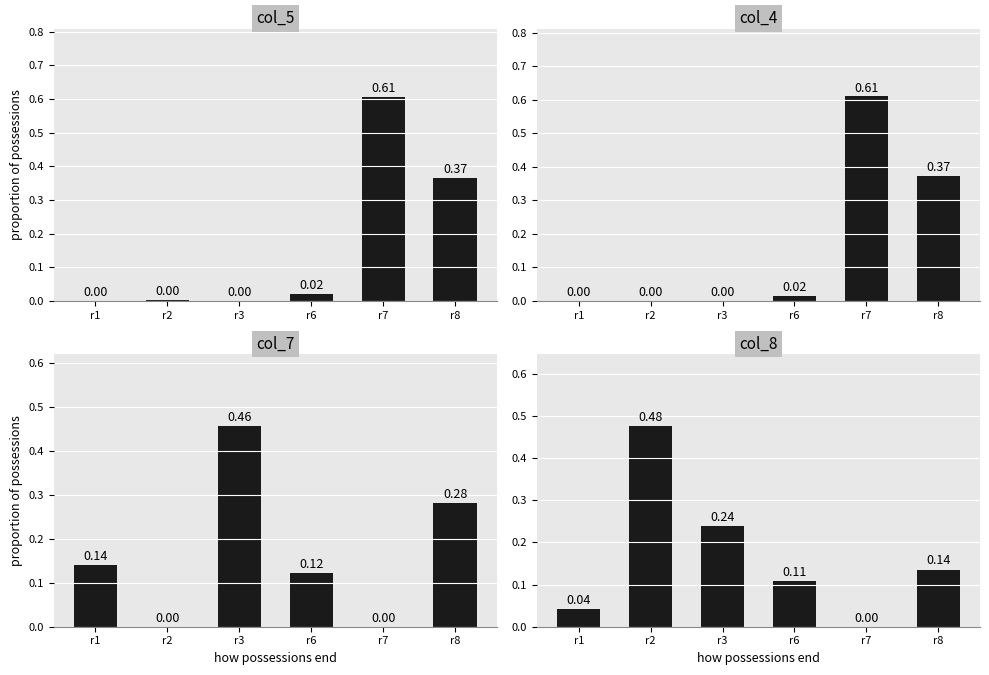

True or false: col_7 has a value of 0.2 at r7.

False